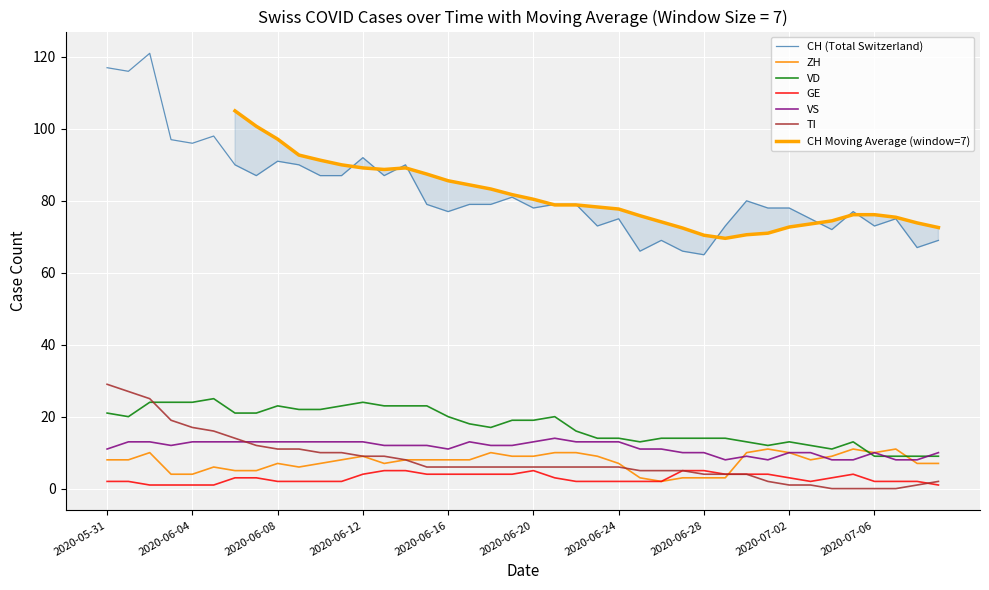

What is the value of the CH point at the 29th from the left?

65